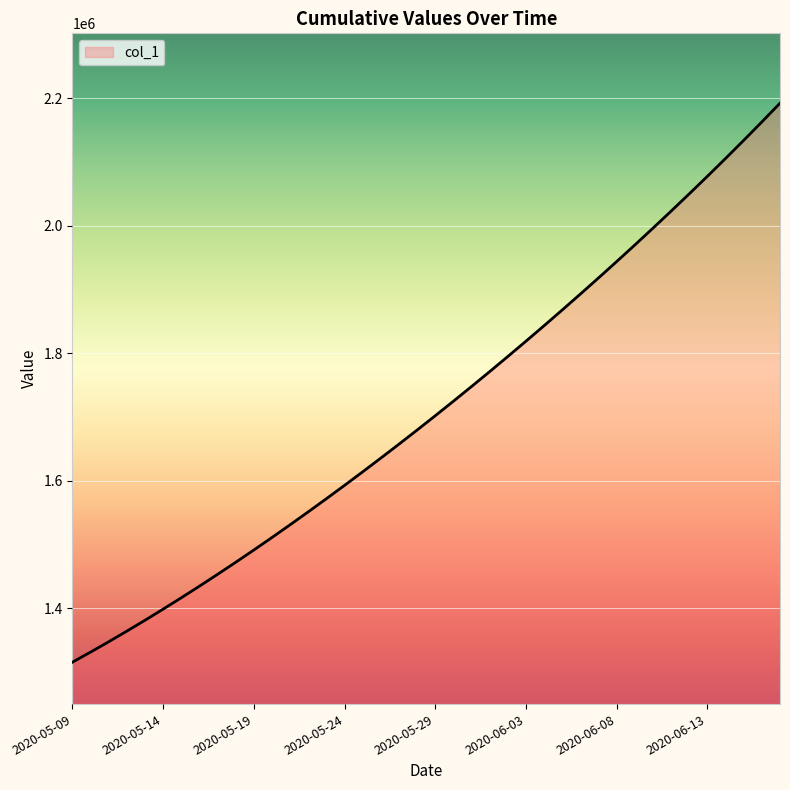

What is the maximum value shown in the chart?

2192189.0